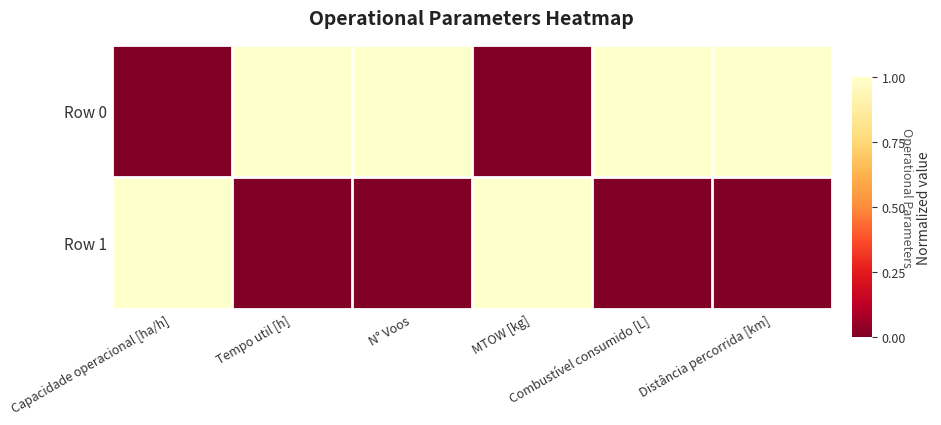

What is the total value across all series at Combustível consumido [L]?

1